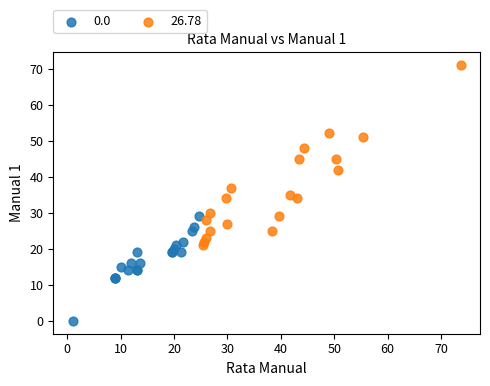

Which series contains the highest Y value?

26.78